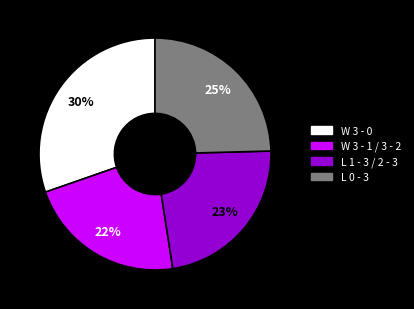

To the nearest percent, what is the difference between the largest and smallest slice percentages?

8%